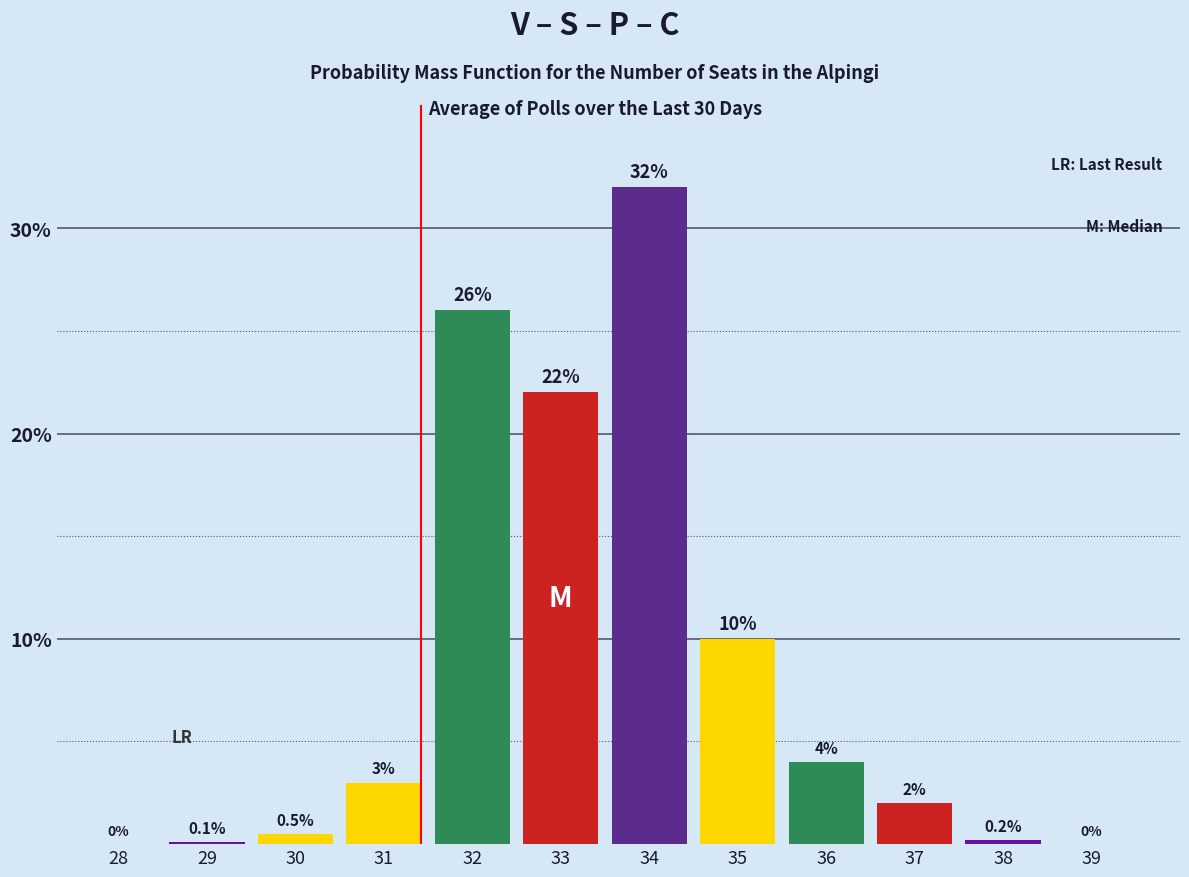

Reading left to right, extract all data points from this chart.

28=0.0	29=0.1	30=0.5	31=3.0	32=26.0	33=22.0	34=32.0	35=10.0	36=4.0	37=2.0	38=0.2	39=0.0